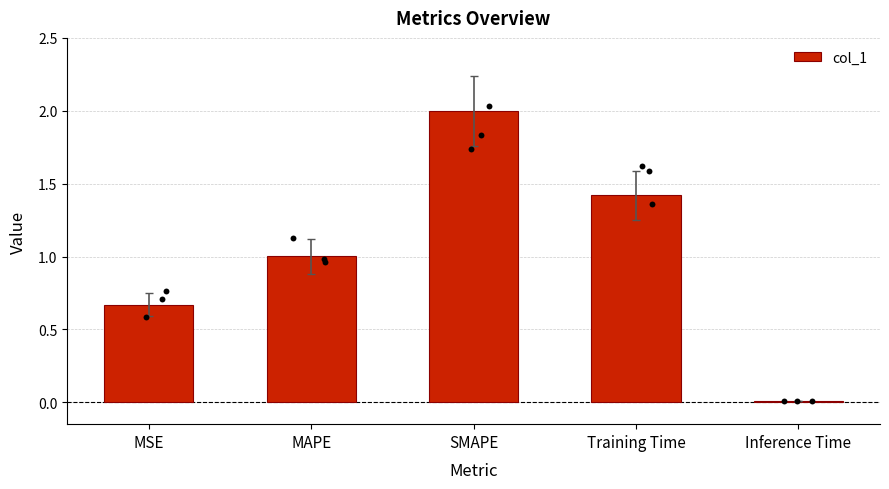

What is the change in value from MAPE to Training Time?

+0.4